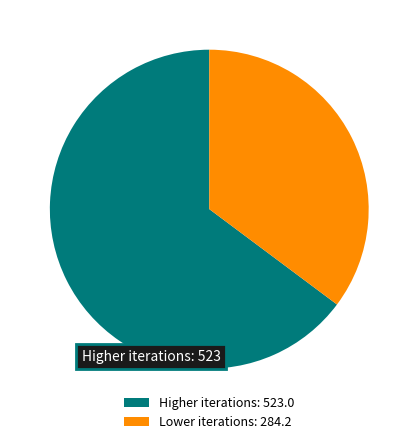

The Lower iterations: 284.2 slice represents 35% of the pie. True or false?

True